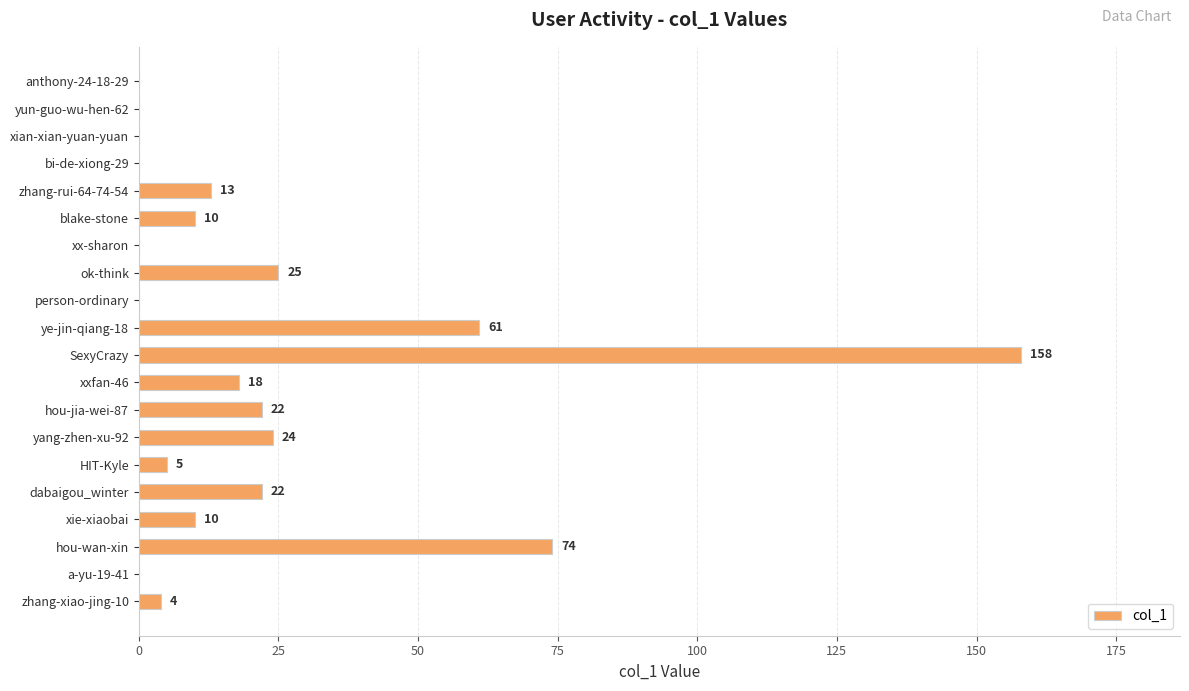

Which has a higher value, SexyCrazy or HIT-Kyle?

SexyCrazy